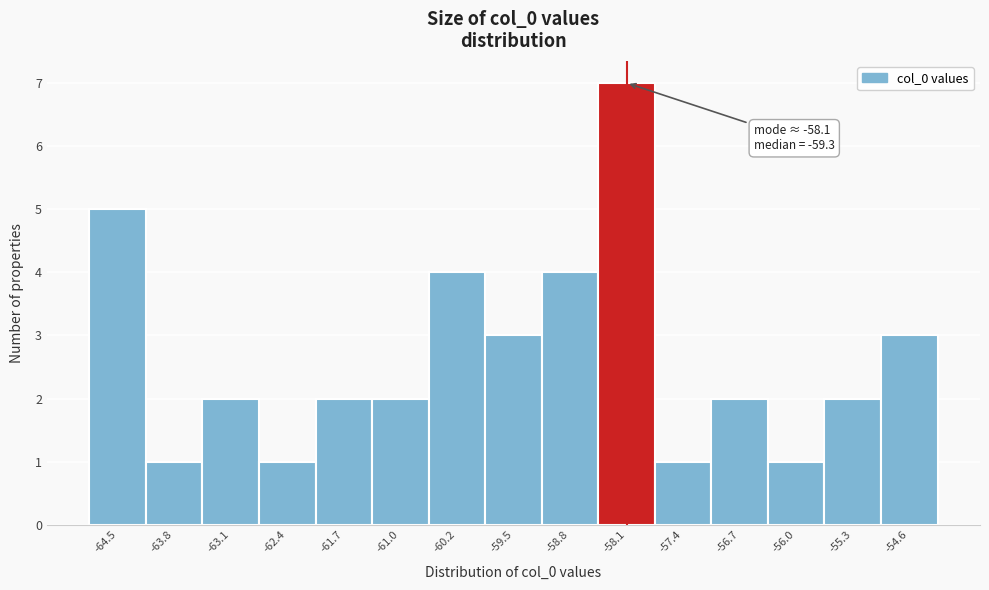

Over which range of the x-axis is the bar tallest?

-58.5 to -57.8